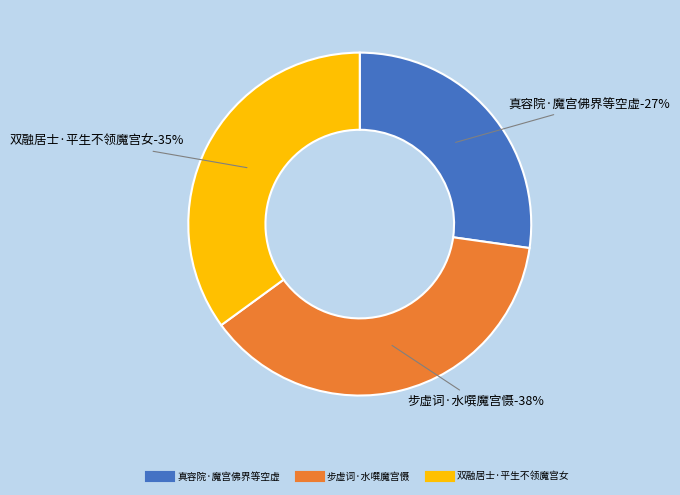

Which has a higher value, 真容院·魔宫佛界等空虚 or 双融居士·平生不领魔宫女?

双融居士·平生不领魔宫女